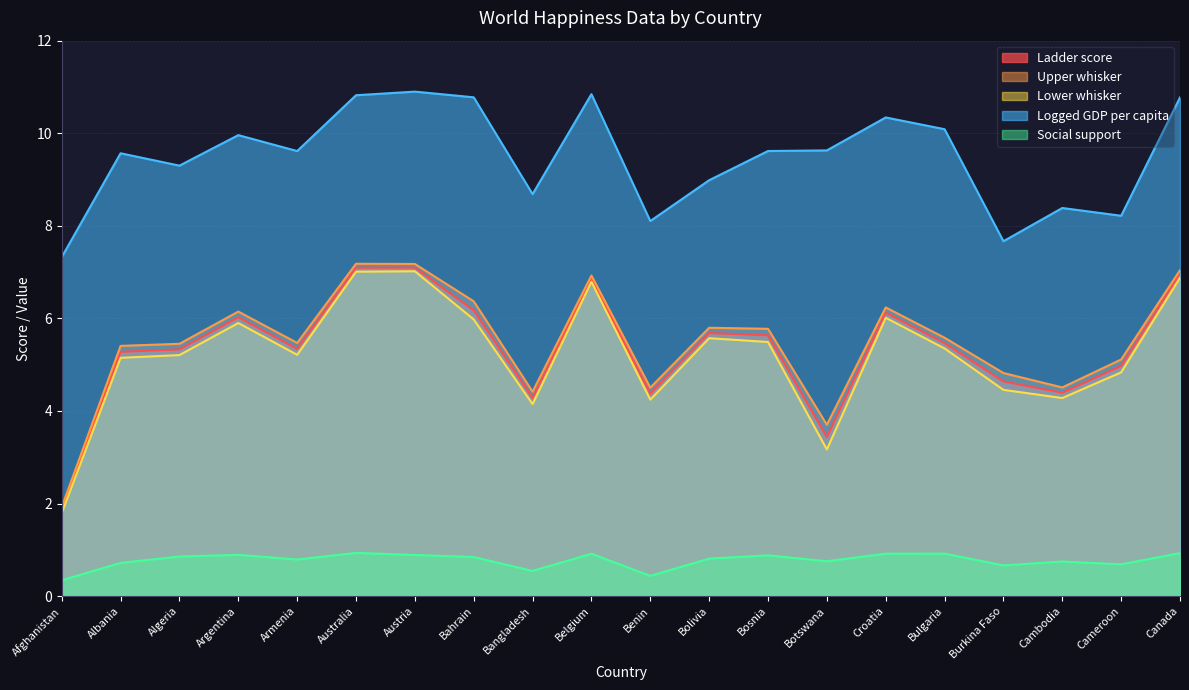

How many data points in Upper whisker are less than 5?

6